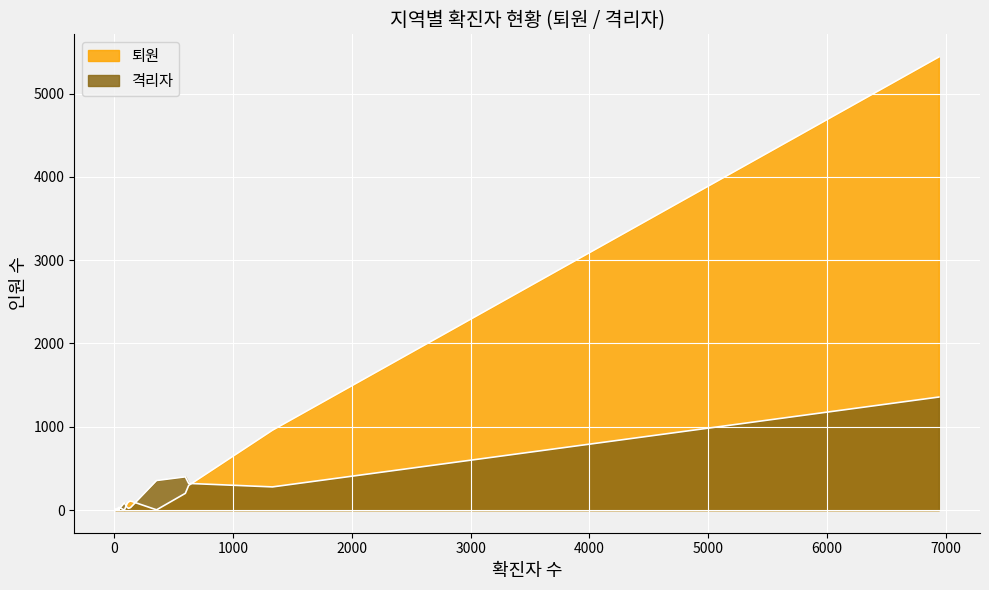

Does the chart display data point markers on the line(s)?

No